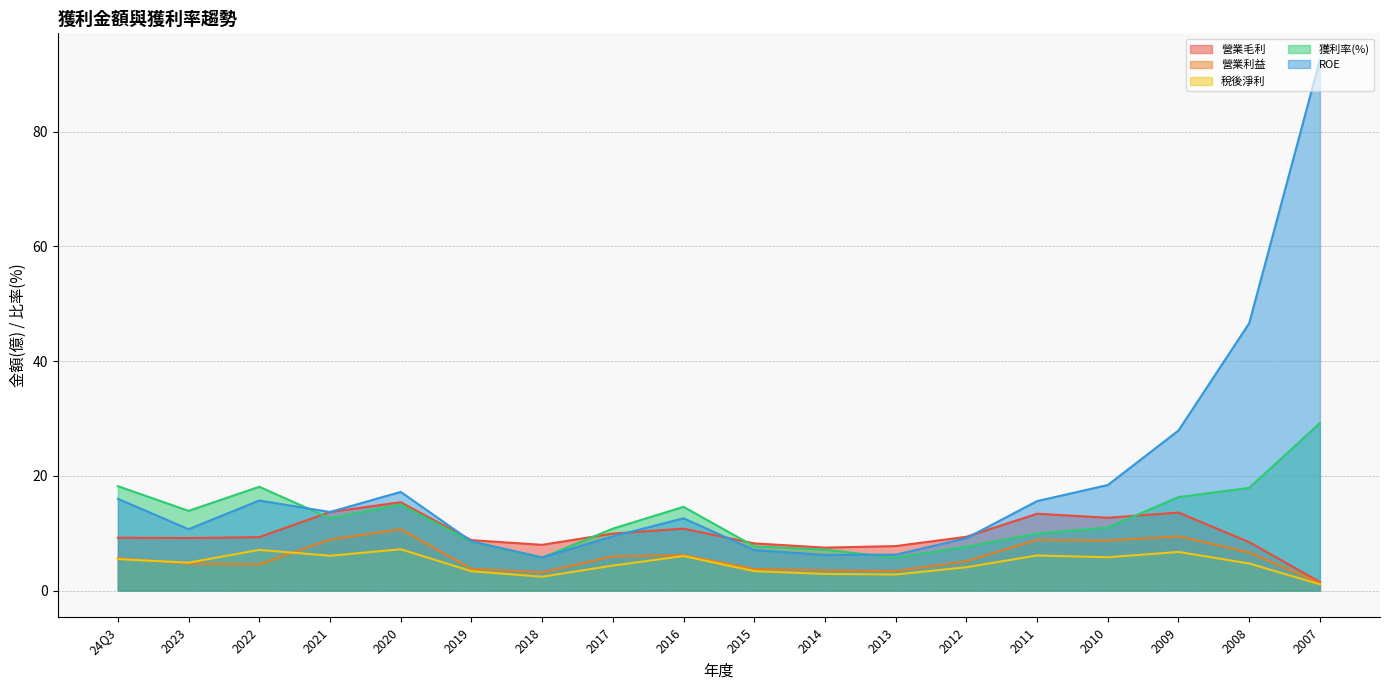

What is the approximate value of ROE at 2007?

92.5